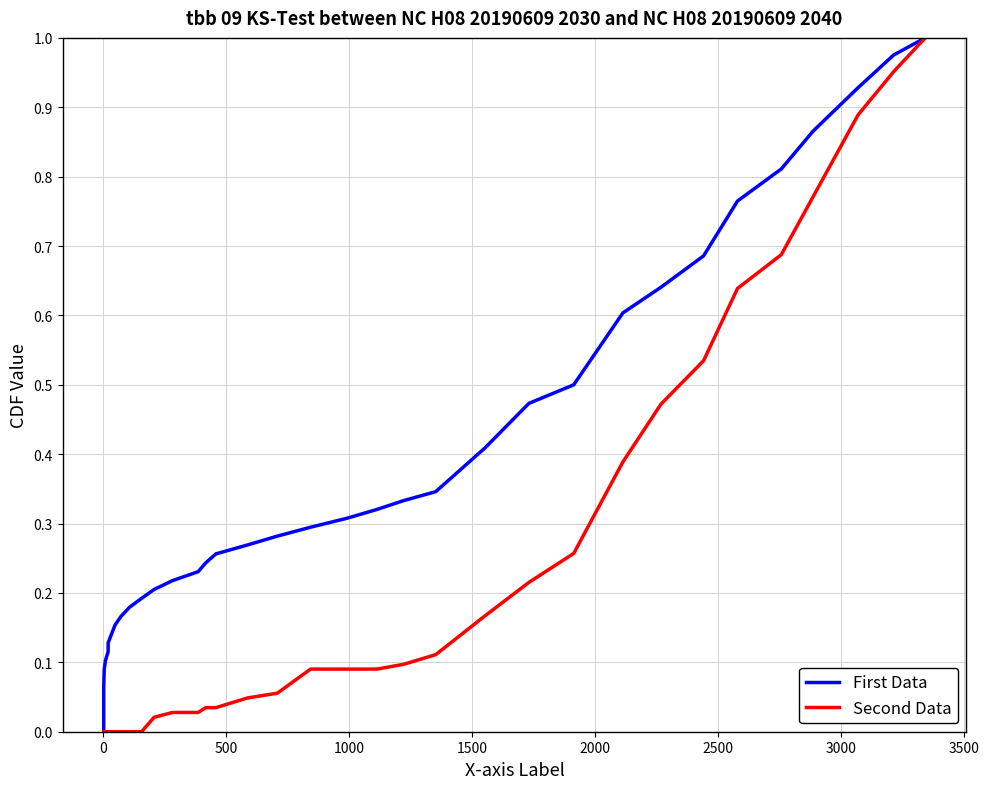

Which series has the widest spread of values?

First Data